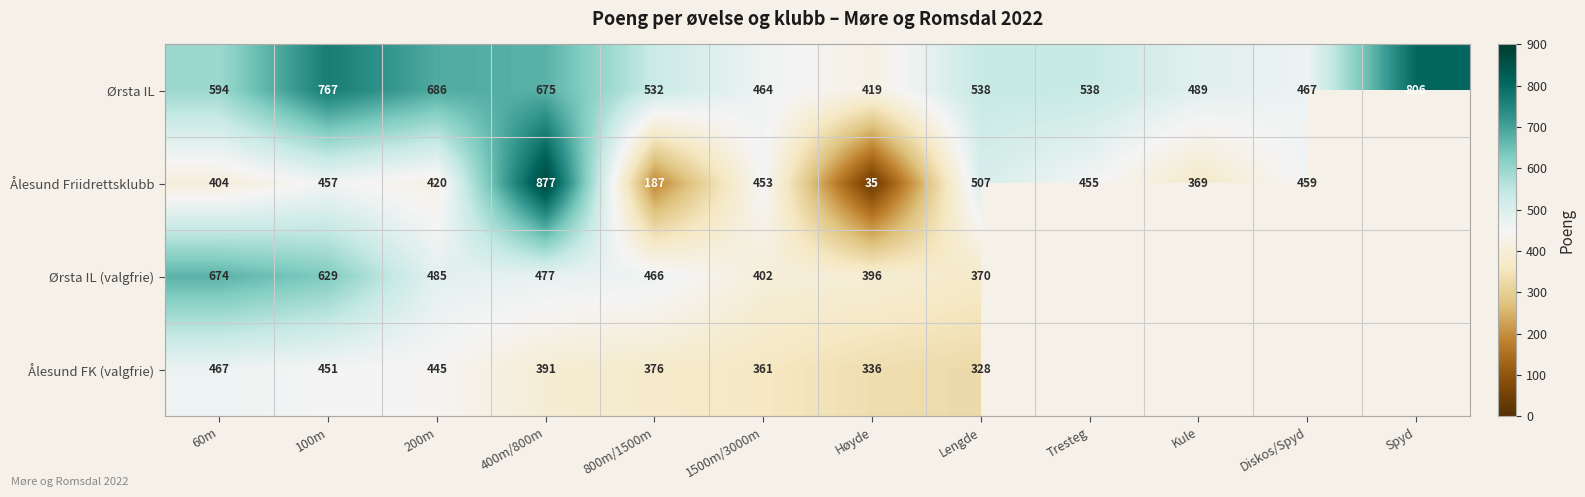

Where does the Ørsta IL series first go above 538?

60m